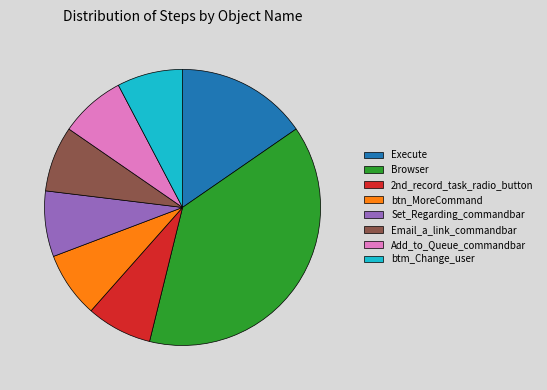

Is Set_Regarding_commandbar the majority of the pie?

No